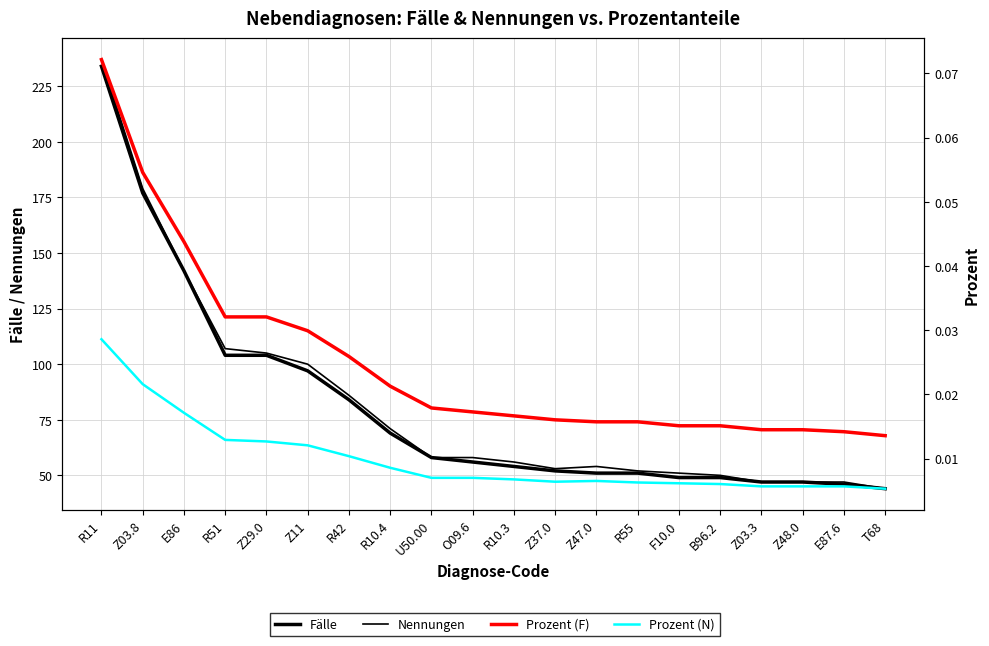

How many interior local peaks does the Prozent (N) series have?

1